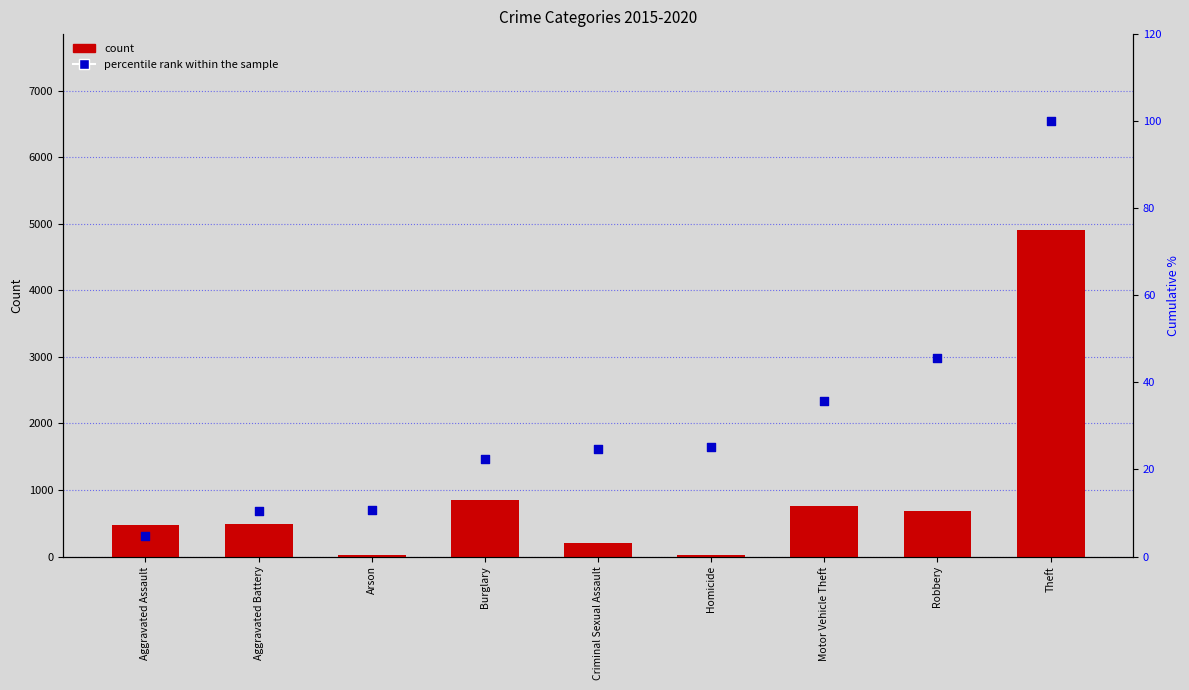

Which series reaches the maximum Y coordinate?

count